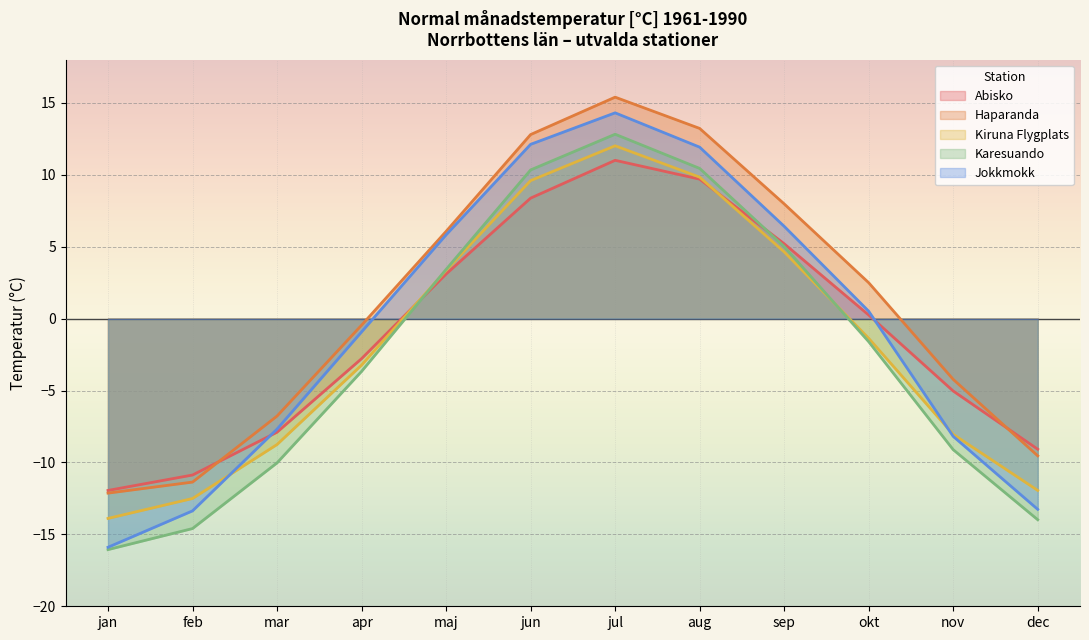

How many categories are shown in the chart?

12